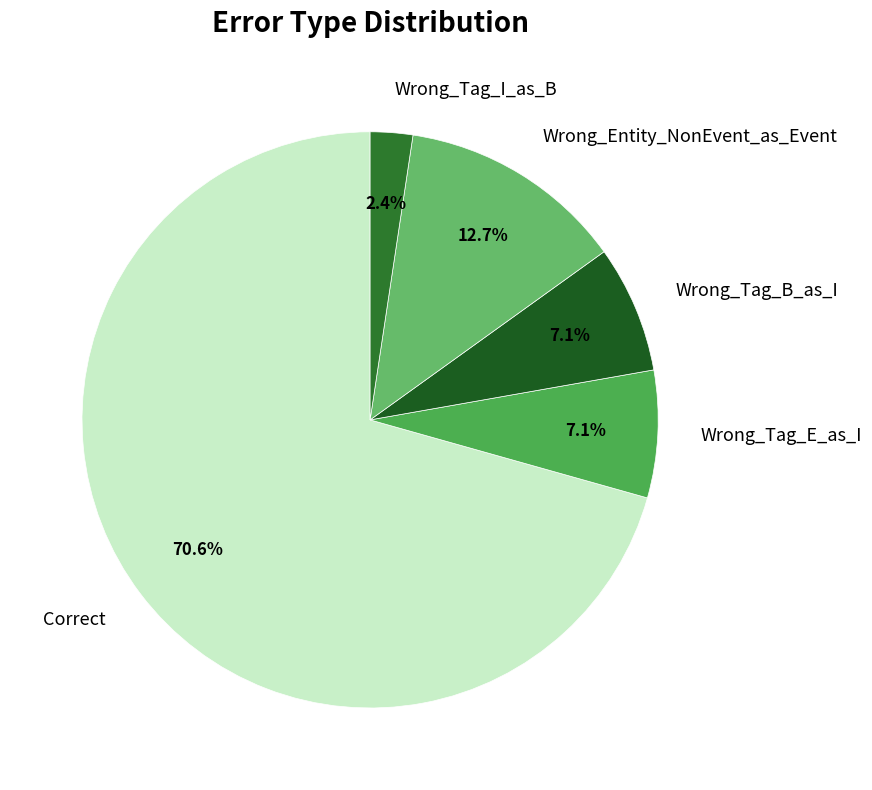

What portion of the pie excludes Wrong_Tag_B_as_I?

92.9%